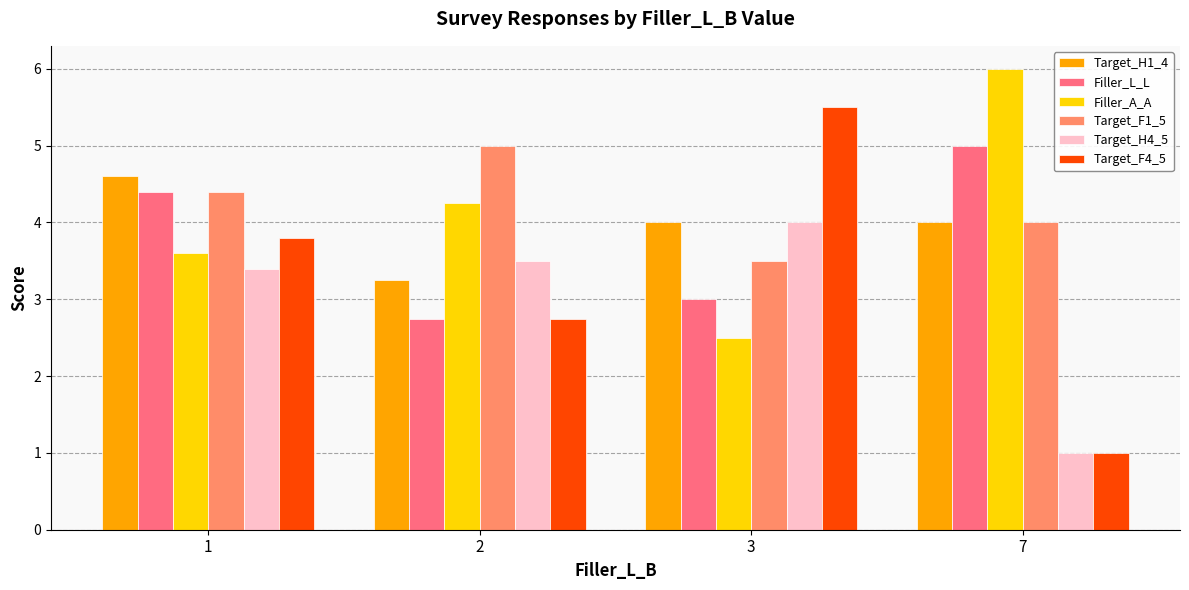

At how many categories does at least one series exceed 1?

4